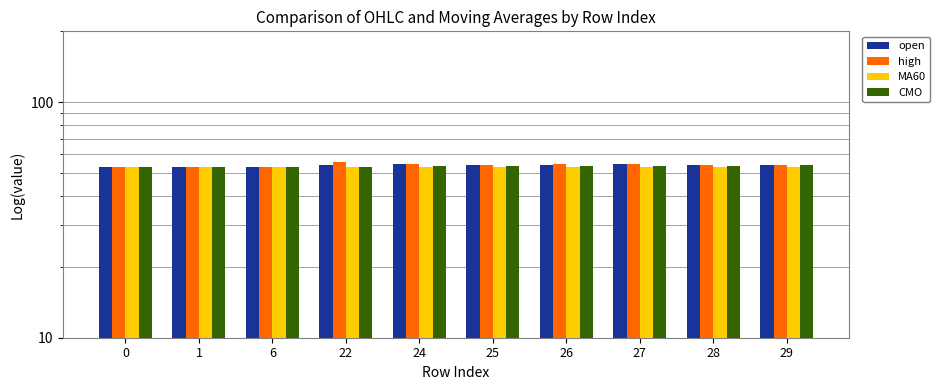

What is the minimum value shown in the chart?

52.9